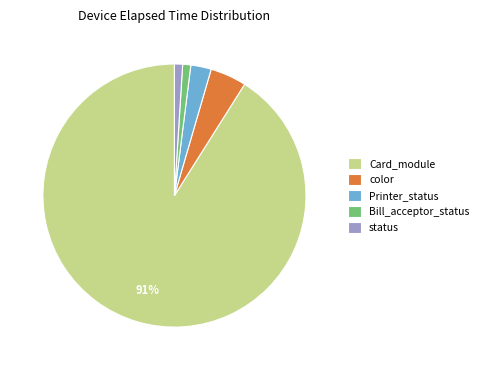

What percentage is the color slice, to the nearest percent?

4%